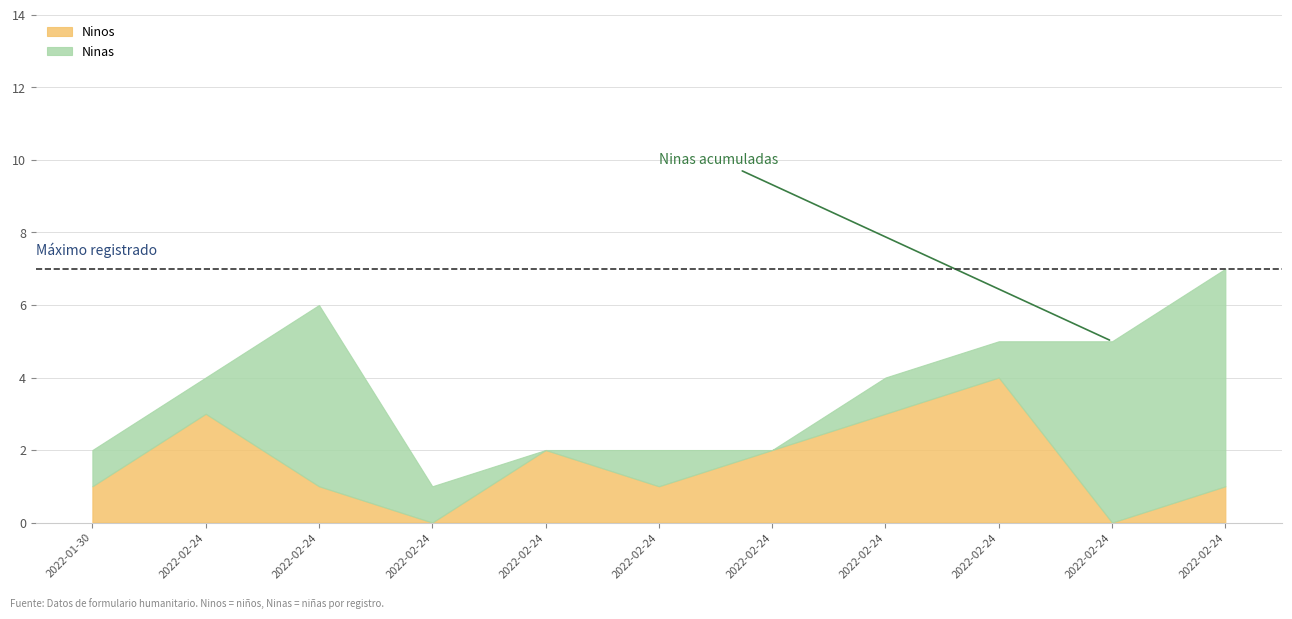

Which has a higher value, 2022-02-24 or 2022-02-24?

2022-02-24